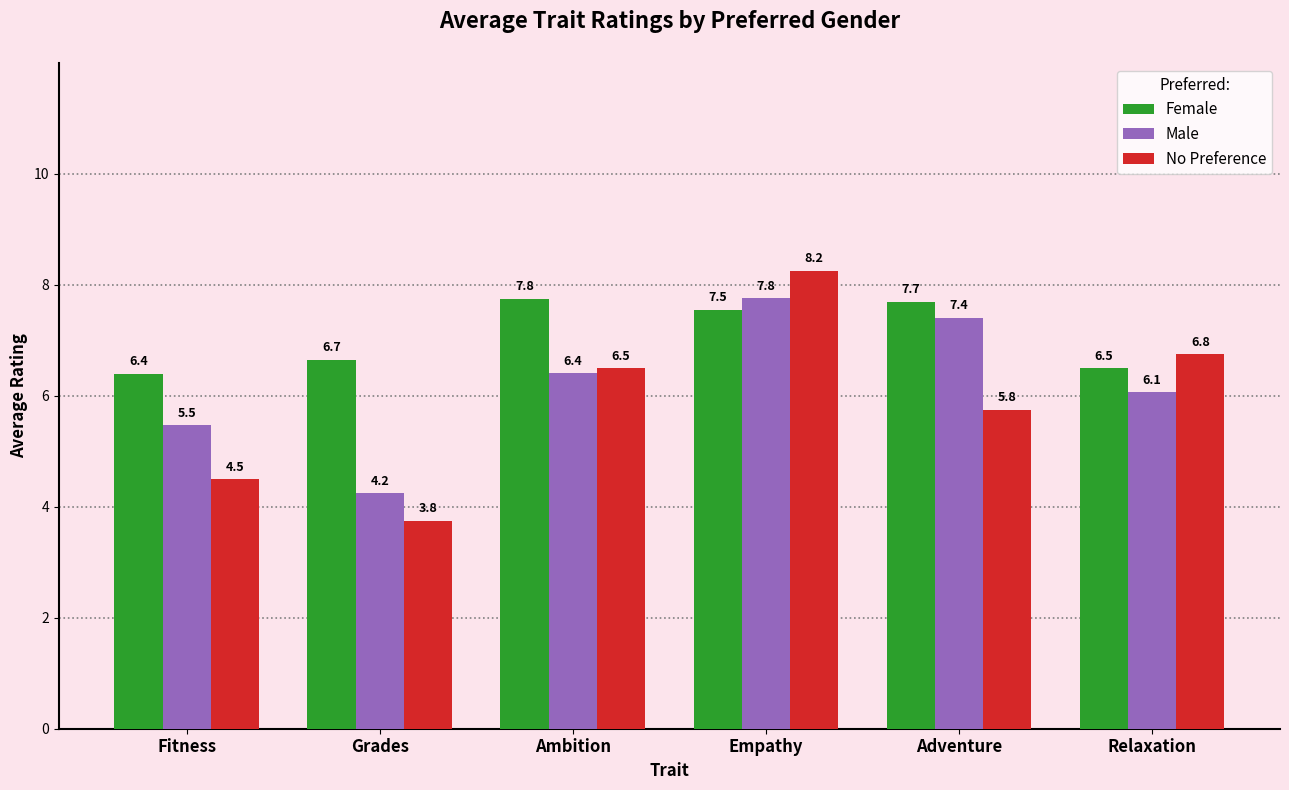

What is the difference between the maximum and minimum values in the No Preference series?

4.5